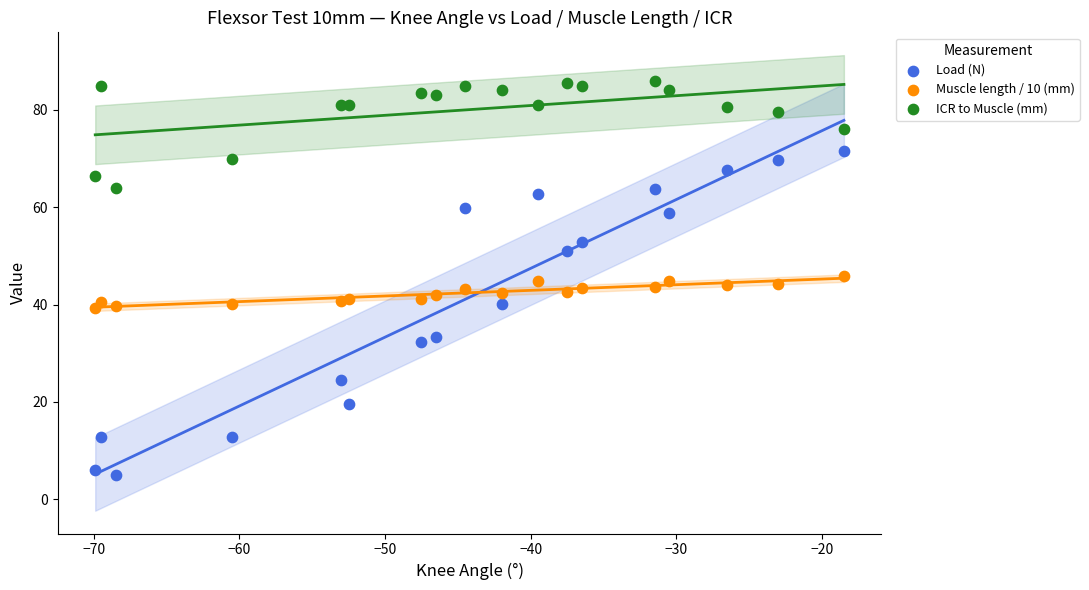

Which series contains the lowest Y value?

Load (N)